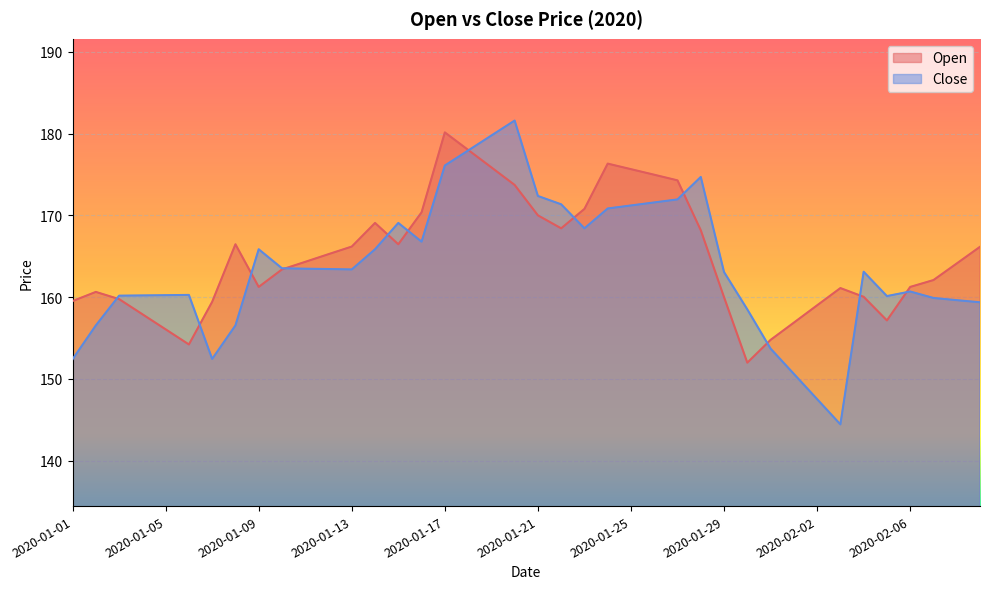

In Open, how many points are lower than both neighbors (excluding endpoints)?

6